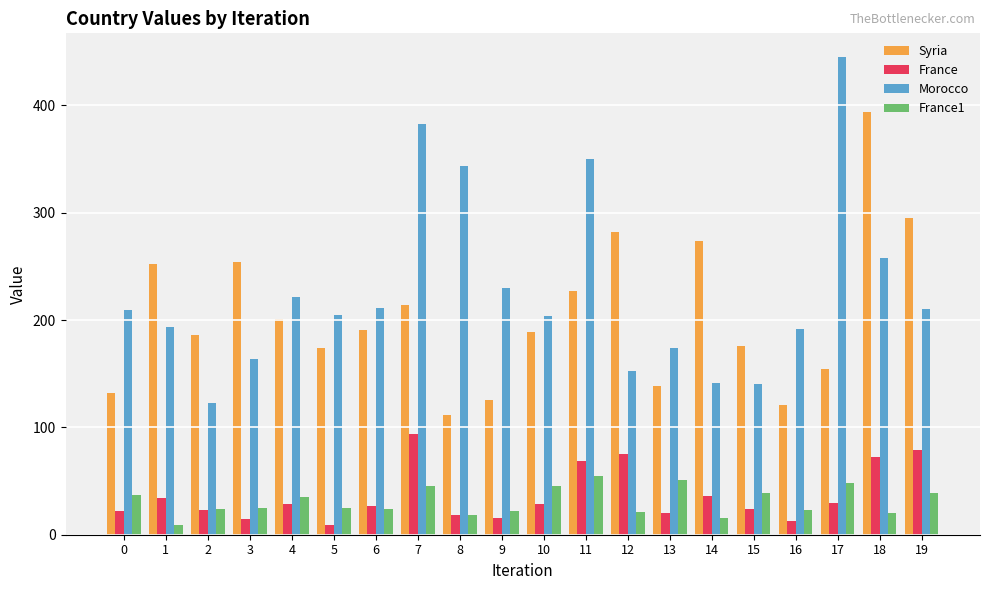

Is it true that France equals 27 at 6?

True